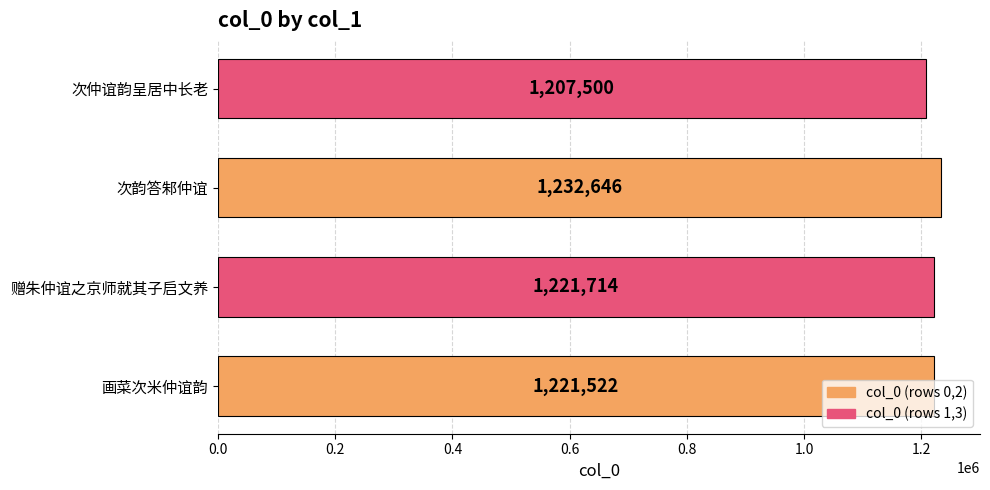

How many data points are less than 1221714?

2